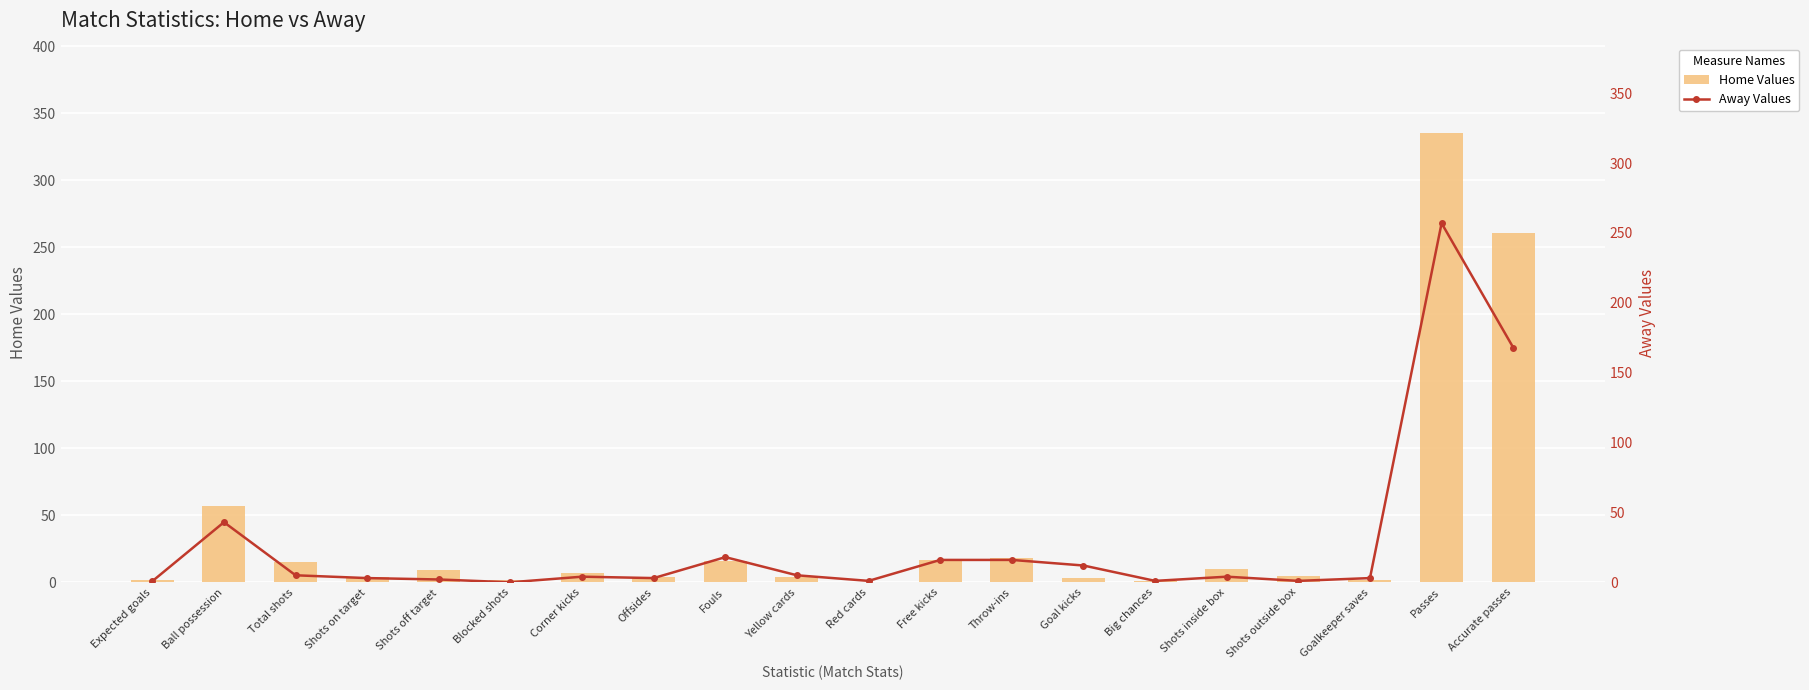

Is the value of Home Values at Shots outside box greater than the value of Away Values at Accurate passes?

No